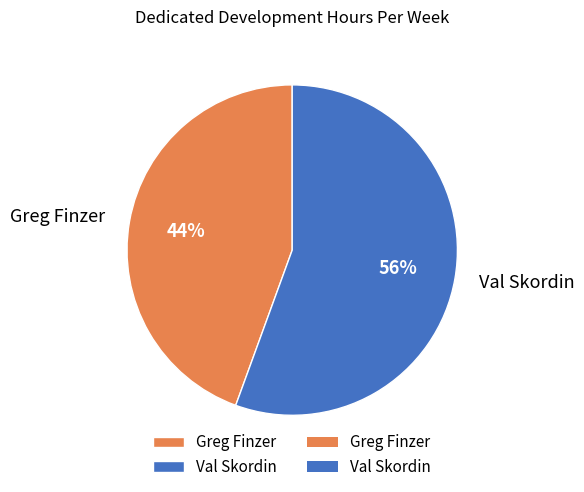

What is the ratio of the value at Greg Finzer to the value at Val Skordin?

0.8